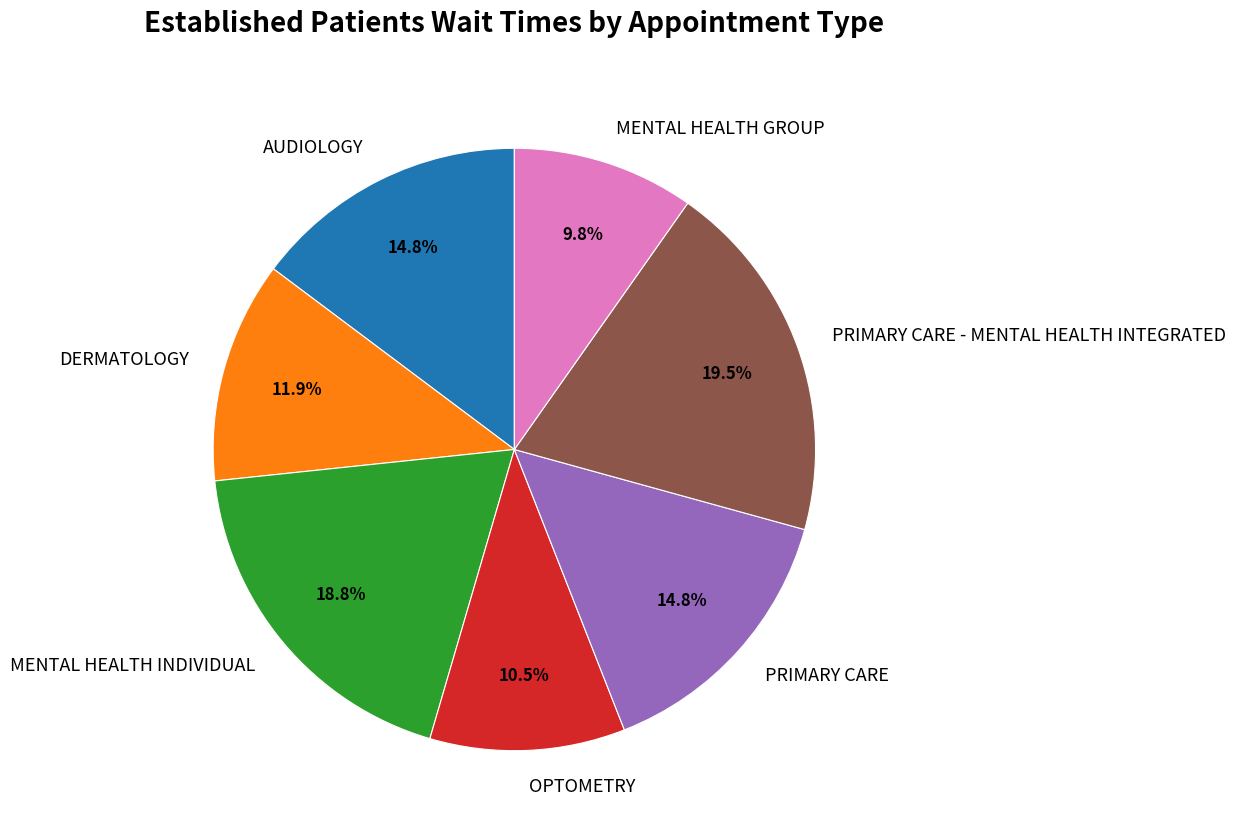

What is the smallest slice in the pie chart?

MENTAL HEALTH GROUP